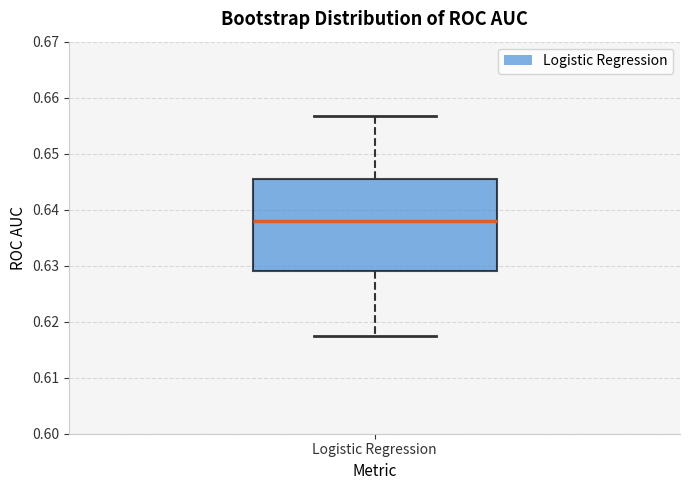

Read this box plot against the y-axis: the position of the median line, the range covered by the box, and the ends of both whiskers. The values are not printed on the chart, so give them approximately, as read against the axis.

median 0.638, box 0.629 to 0.645, whiskers 0.617 to 0.657